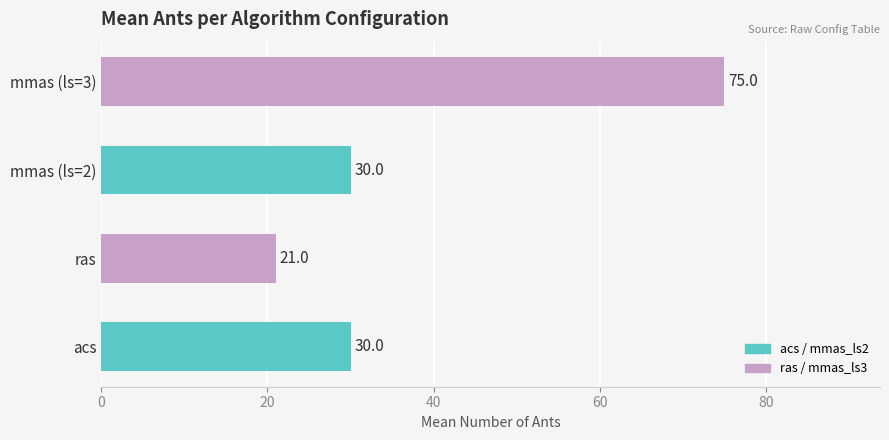

Count the values in the range 30 to 75.

3